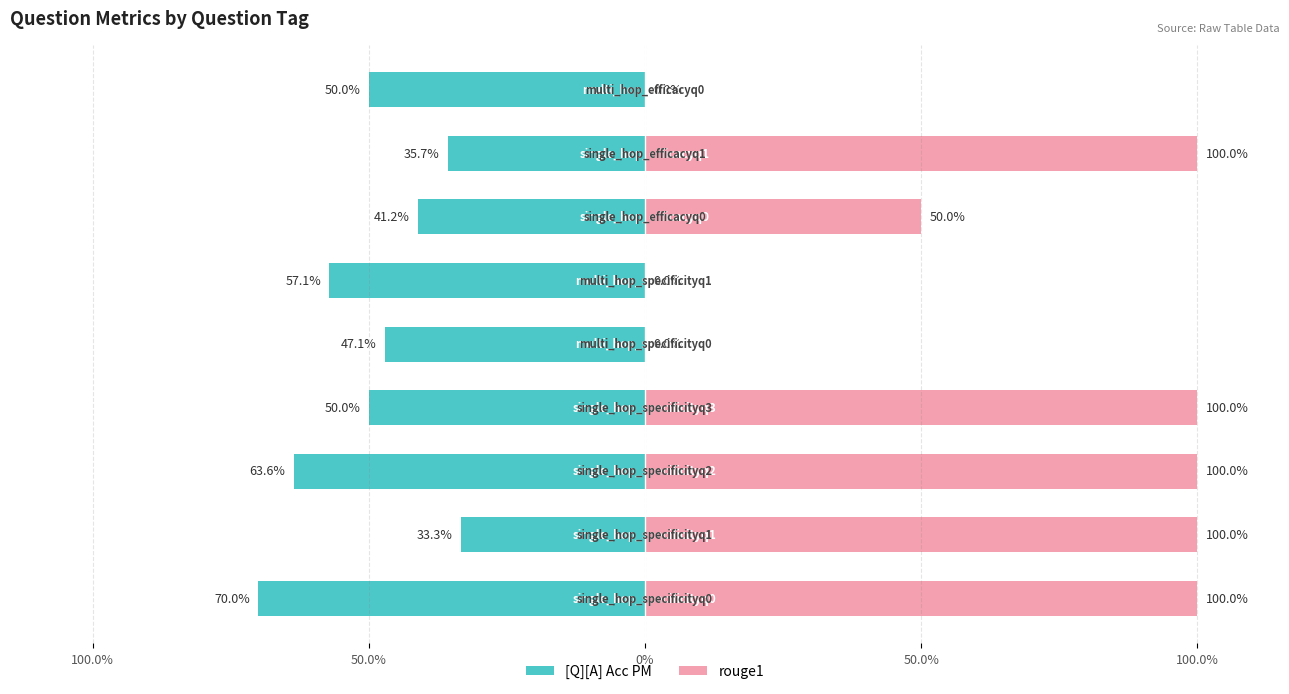

How many values in rouge1 are above zero?

6